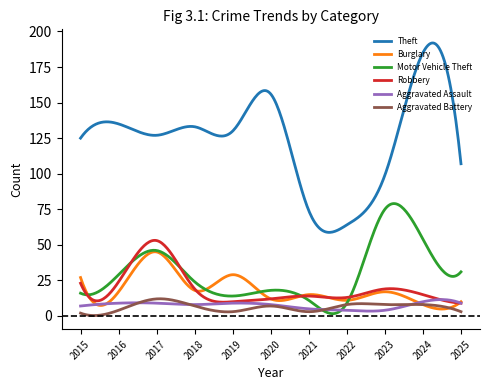

After their last crossing, which series has the higher values: Aggravated Battery or Motor Vehicle Theft?

Motor Vehicle Theft